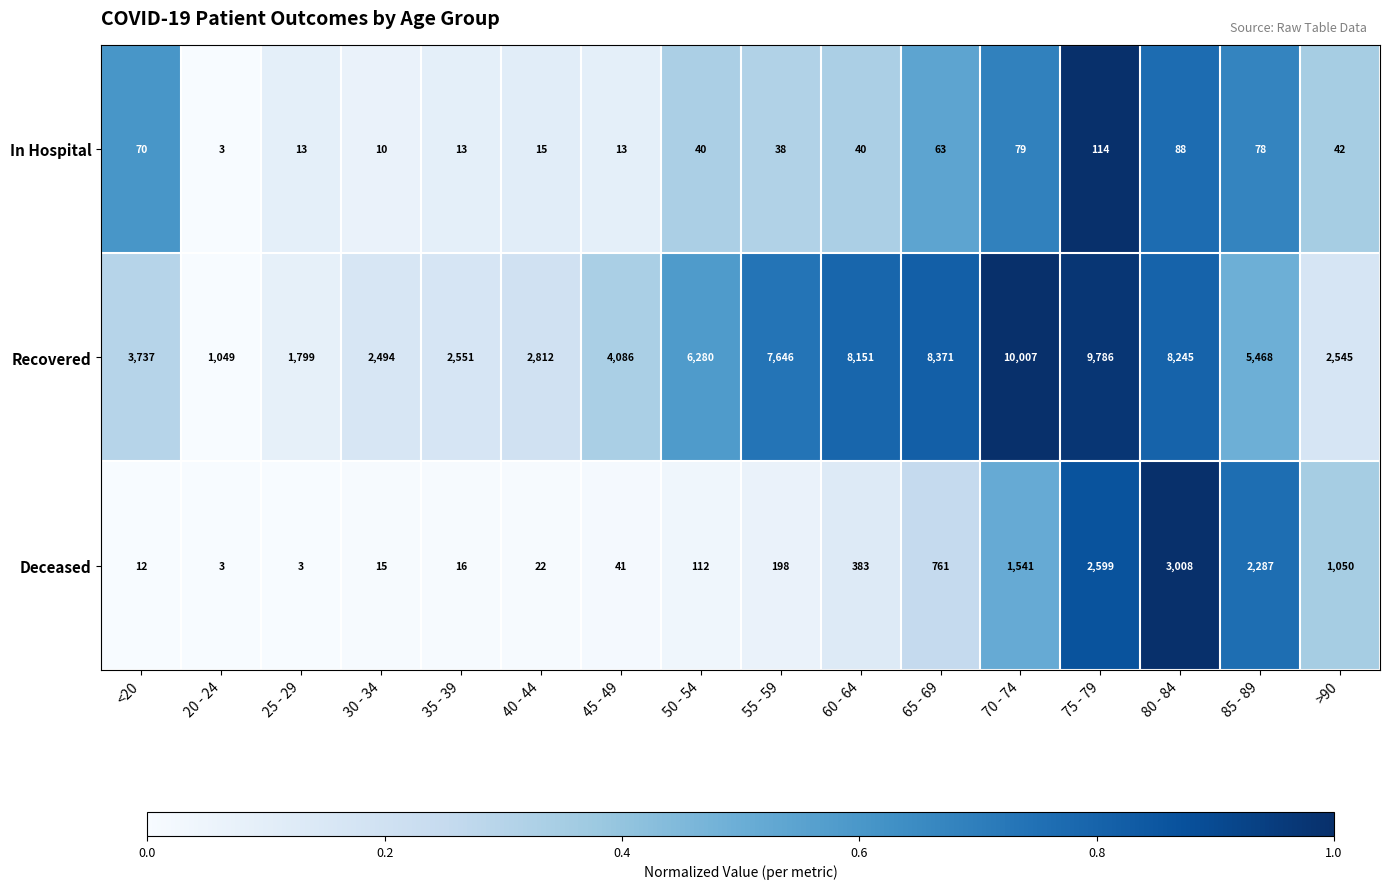

What is the maximum value shown in the chart?

10007